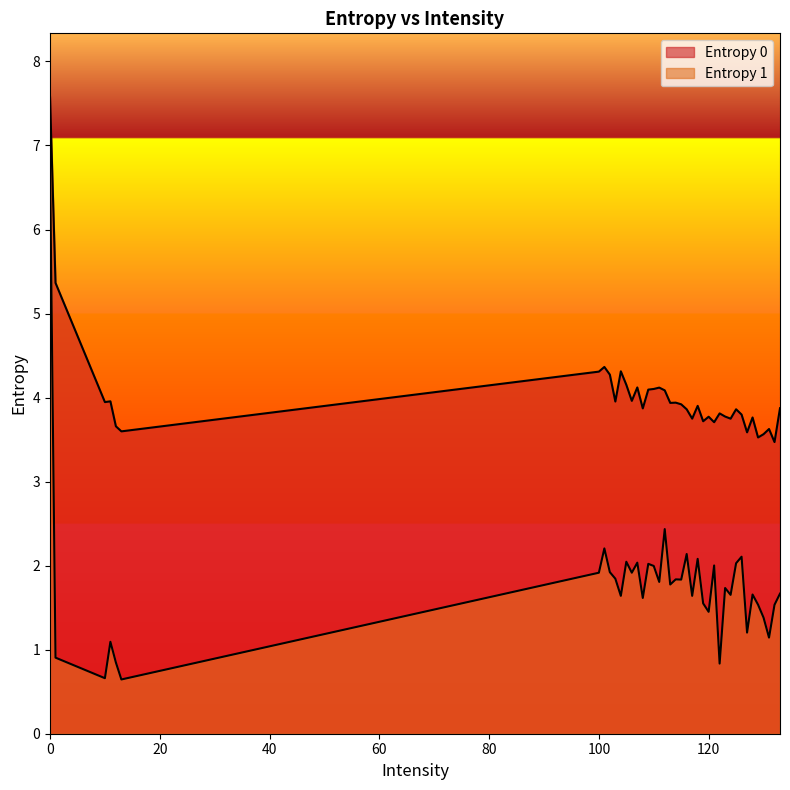

In Entropy 0, how many points are lower than both neighbors (excluding endpoints)?

14